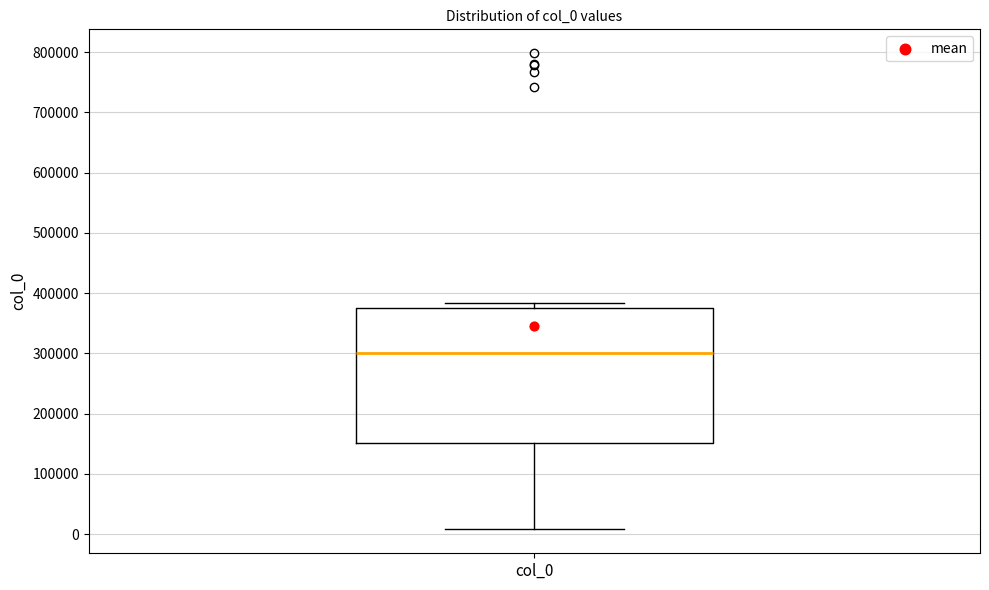

Where is the upper edge of the box for col_0 on the y-axis? The values are not printed on the chart, so give them approximately, as read against the axis.

380000